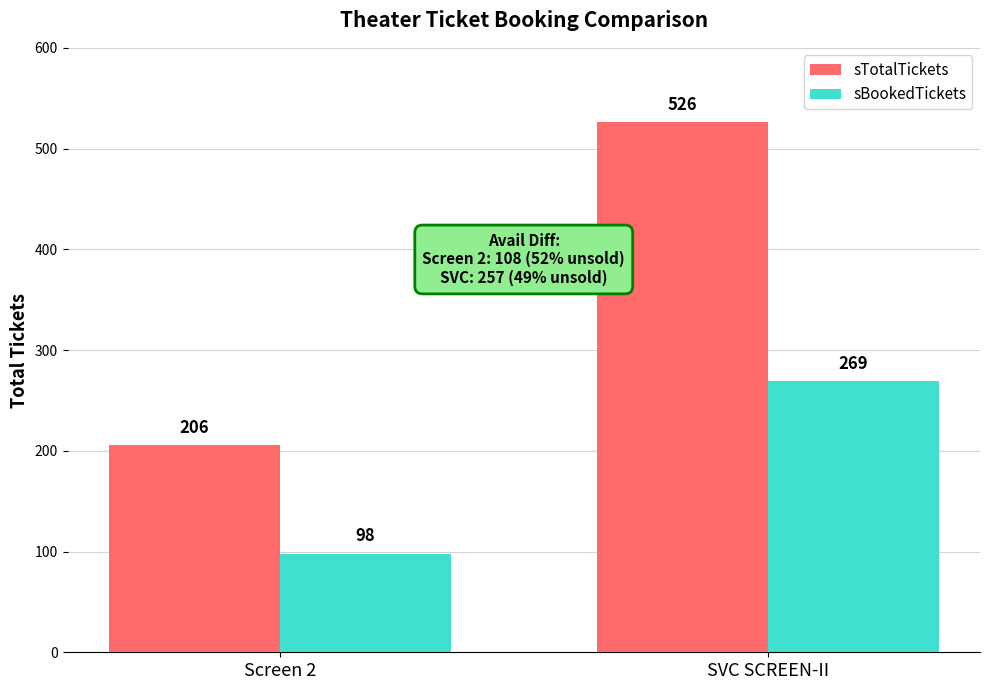

What is the average value of the sBookedTickets series?

184